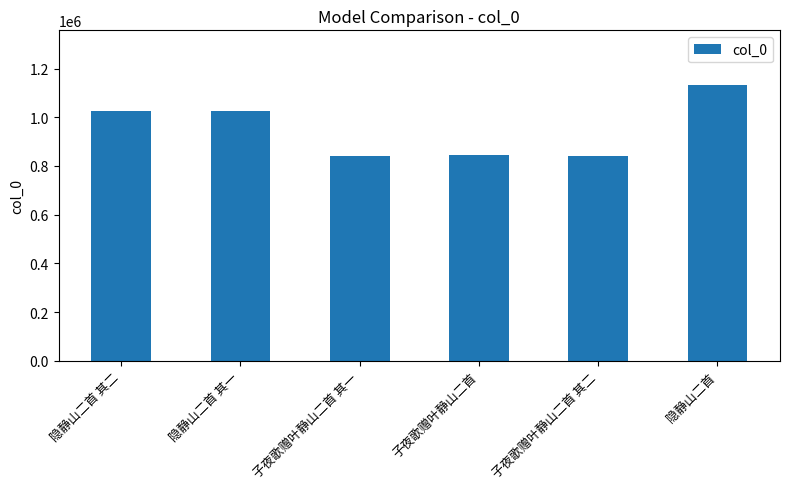

What is the ratio of the value at 子夜歌赠叶静山二首 其一 to the value at 隐静山二首 其一?

0.8